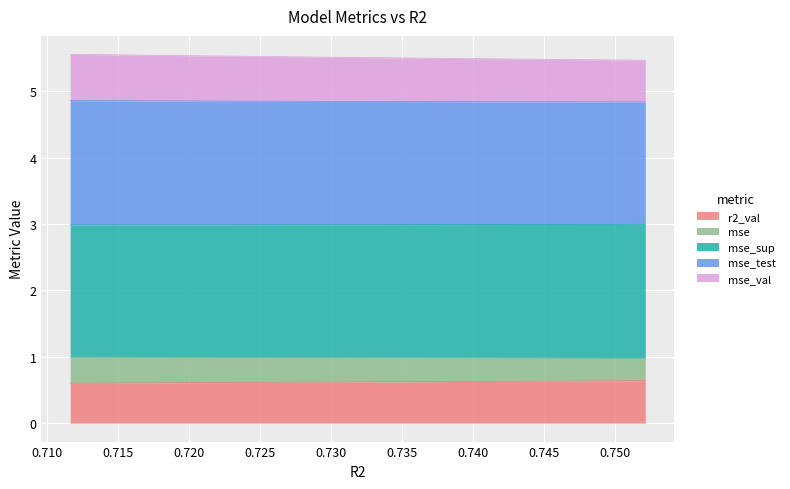

What are all the series names shown in the legend?

r2_val, mse, mse_sup, mse_test, mse_val